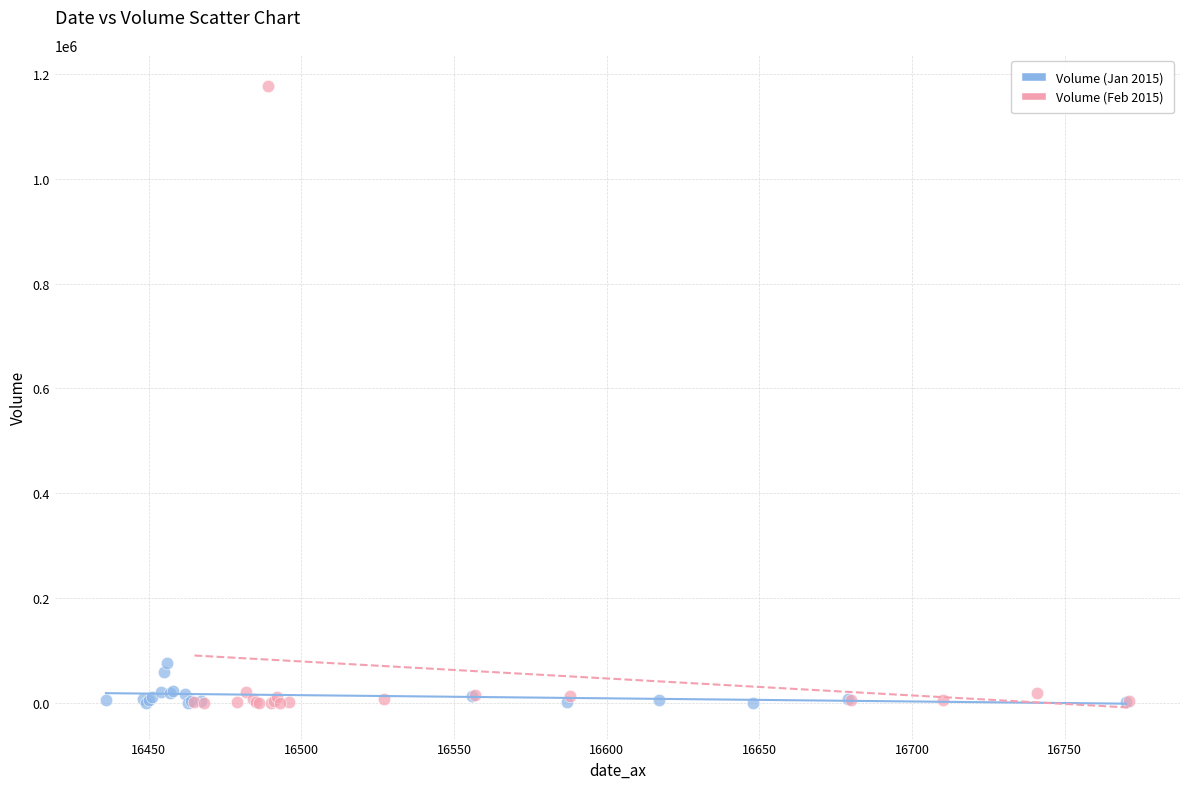

What are all the series names shown in the legend?

Volume (Jan 2015), Volume (Feb 2015)